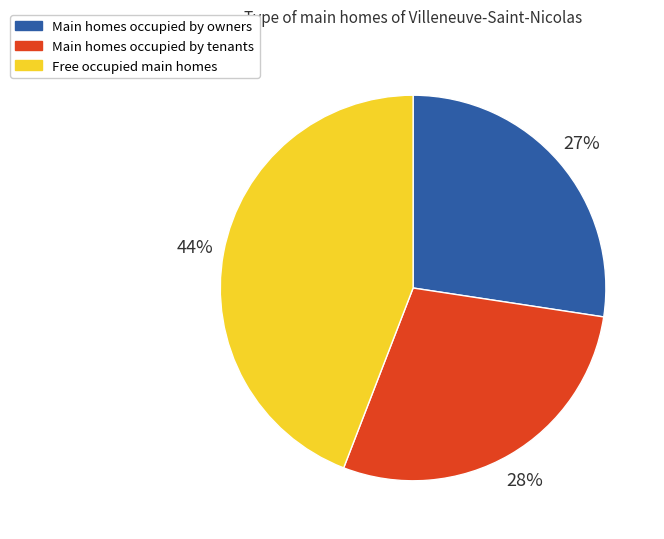

To the nearest percent, what is the difference between the largest and smallest slice percentages?

17%